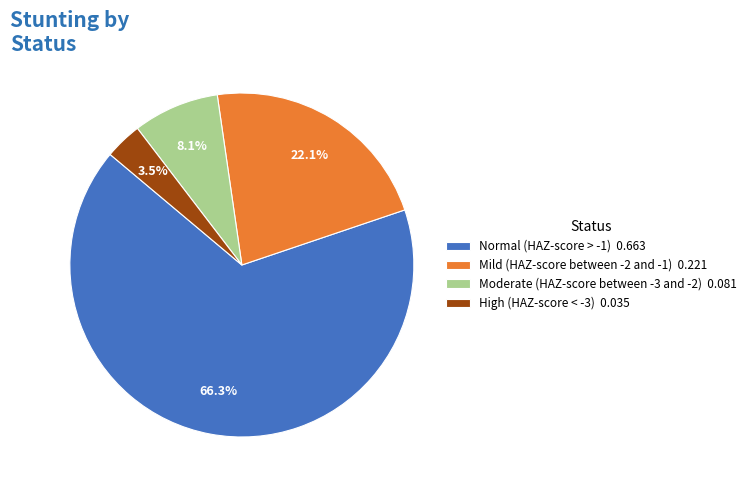

To the nearest percent, what is the difference between the largest and smallest slice percentages?

63%